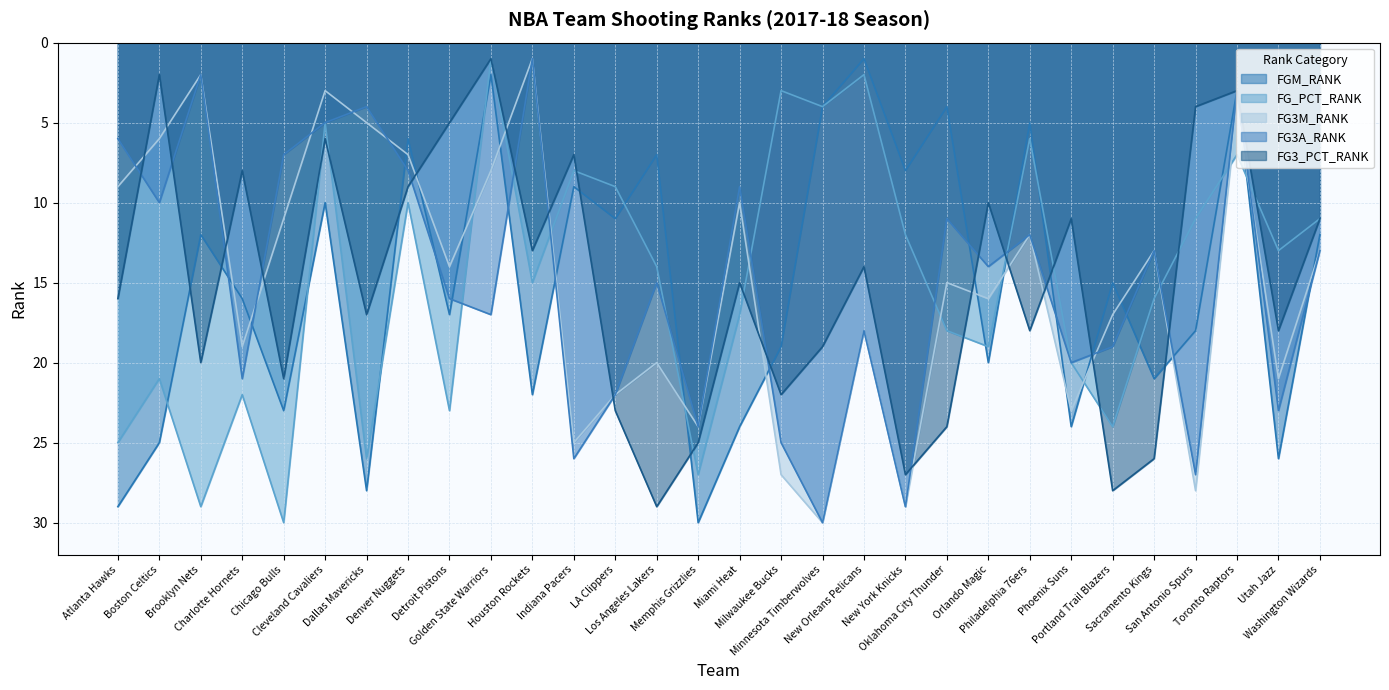

What is the total value across all series at Indiana Pacers?

75